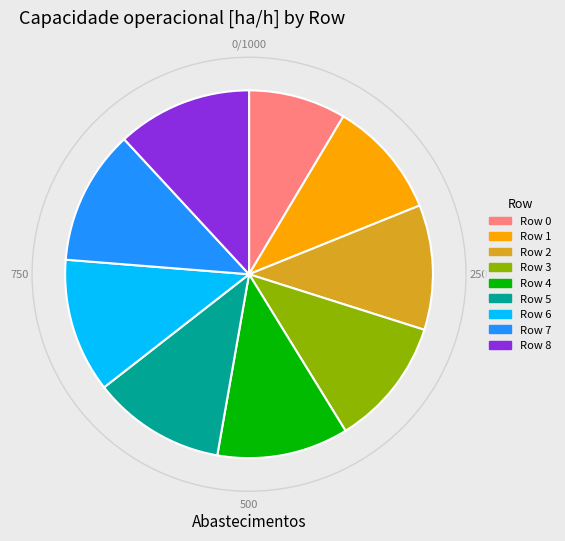

Approximately how many times larger is the value at 5 compared to 4?

1.0